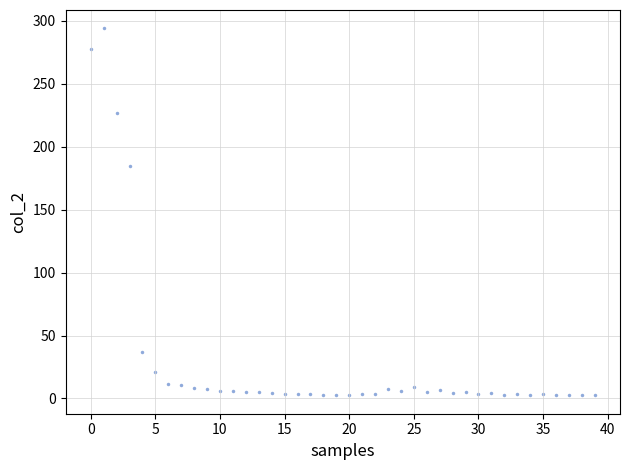

What Y value in the scatter plot is closest to 148?

184.7